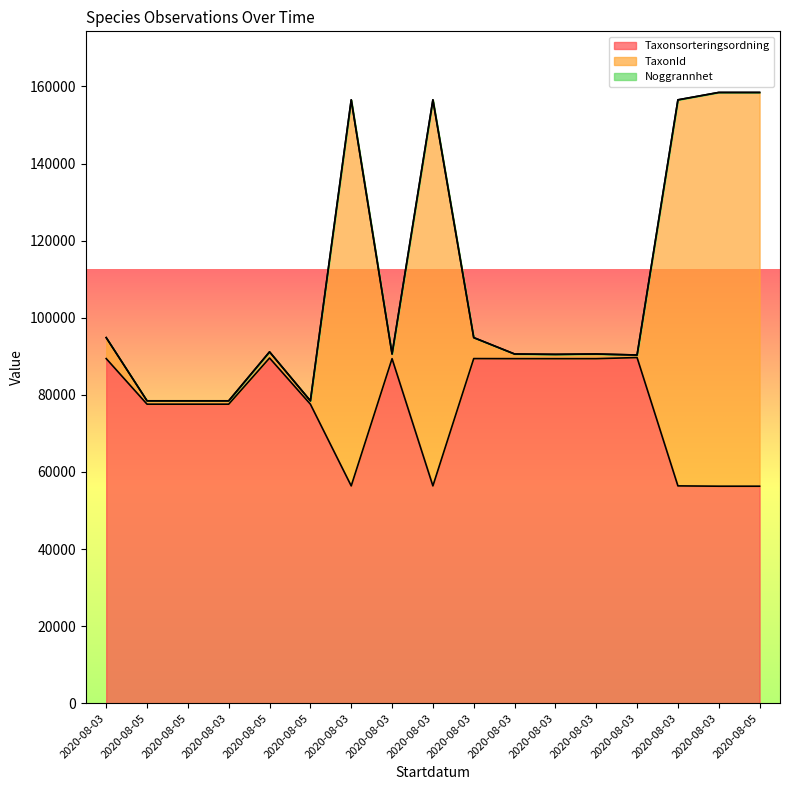

How many interior local valleys does the TaxonId series have?

4